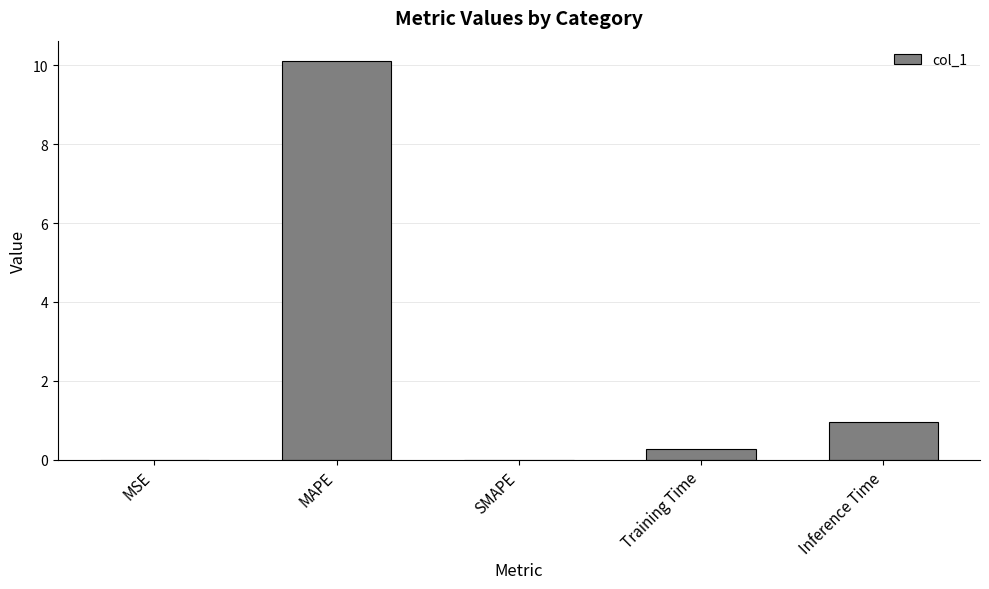

Between Inference Time and MAPE, which is larger?

MAPE